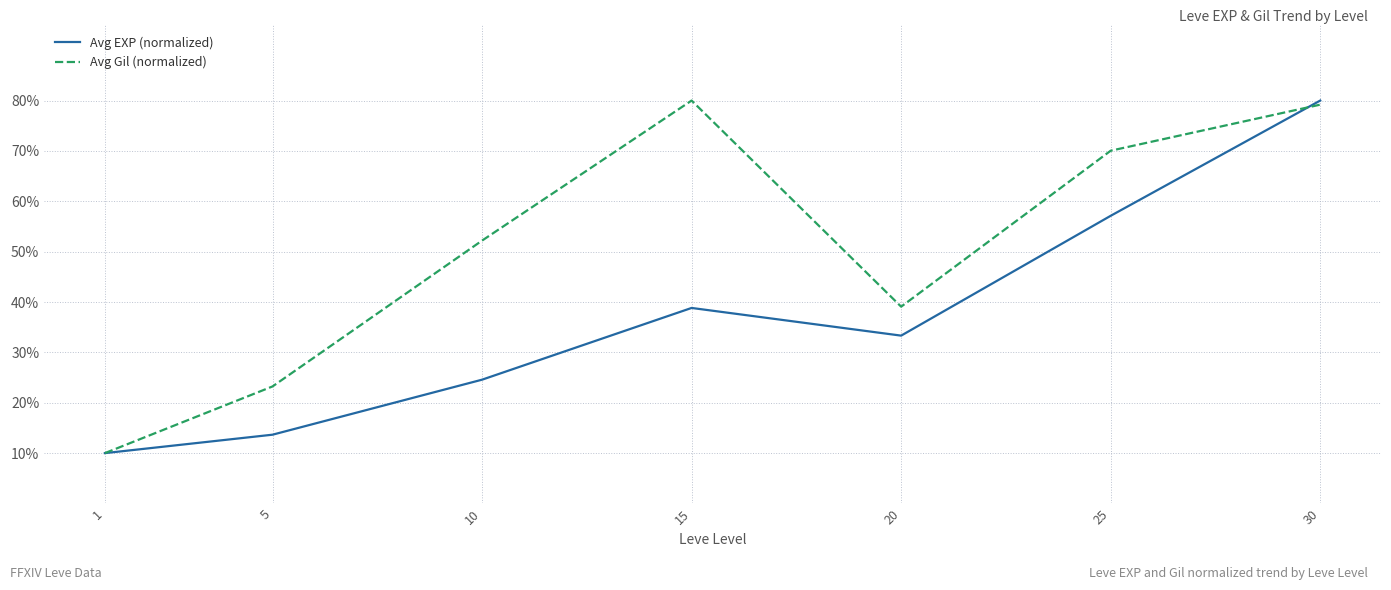

True or false: Avg Gil (normalized) has a value of 143.2 at 15.

False